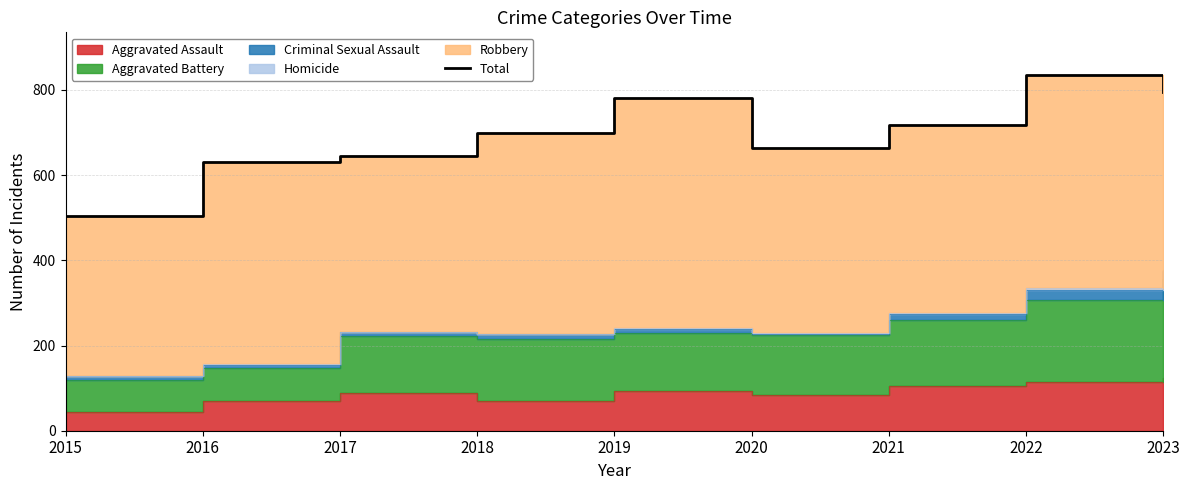

What is the difference between the values at 2022 and 2021?

117